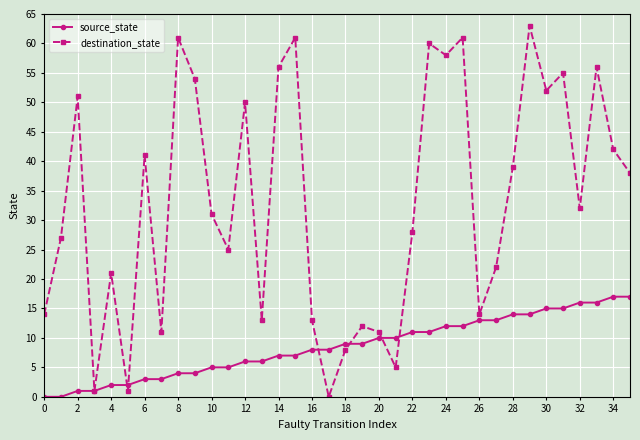

Count the number of categories in the chart.

36